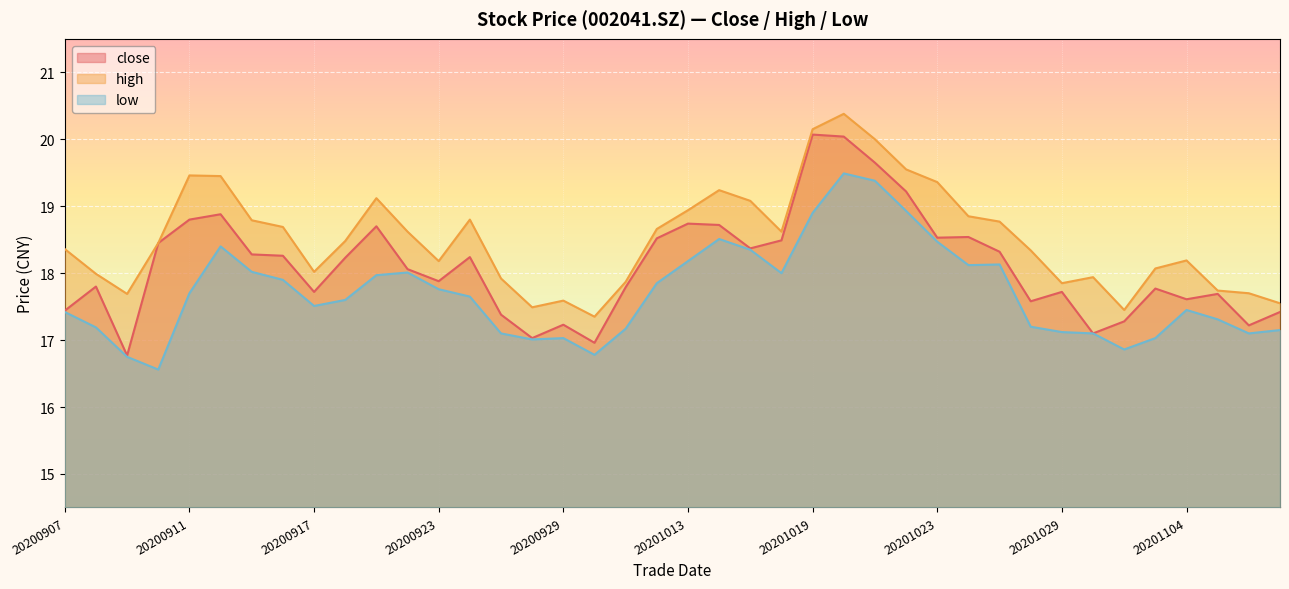

True or false: low and high intersect in this chart.

False